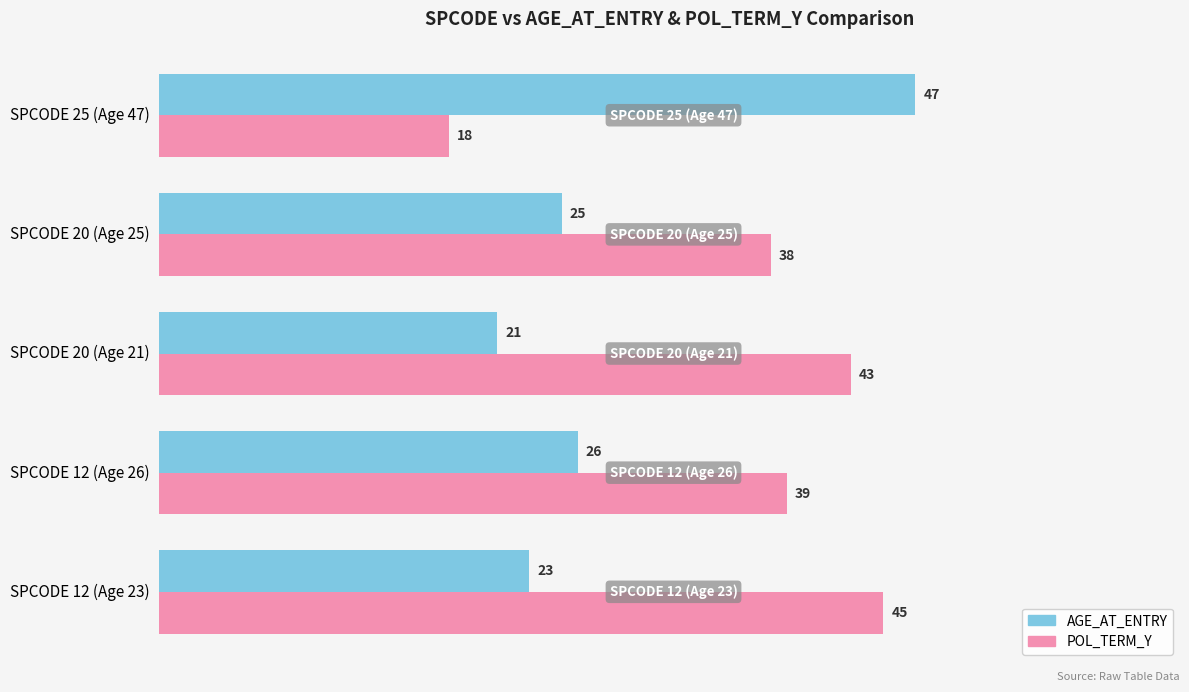

True or false: POL_TERM_Y has a value of 38 at SPCODE 20 (Age 25).

True